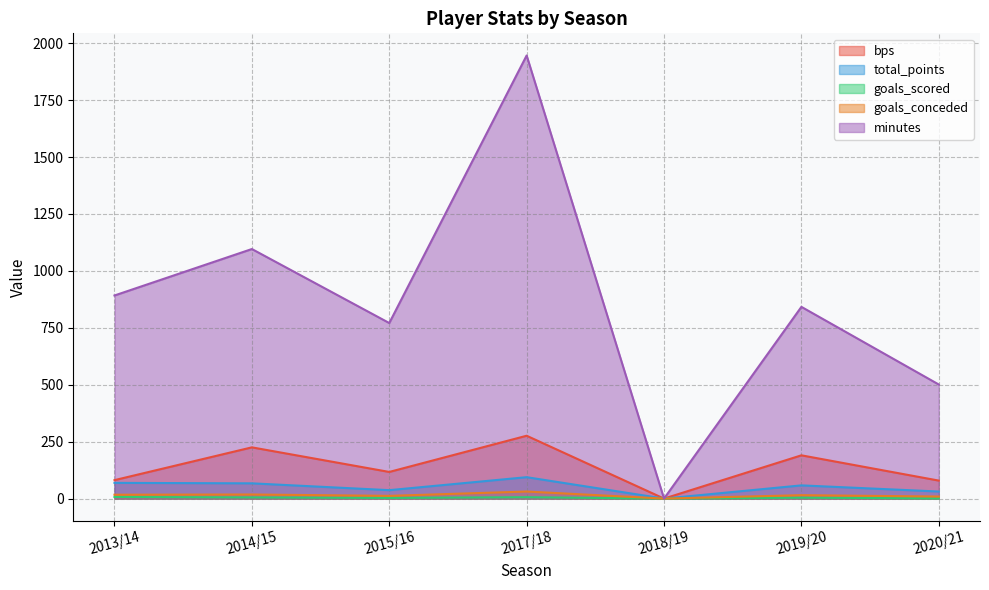

True or false: goals_scored and minutes cross at least once.

False